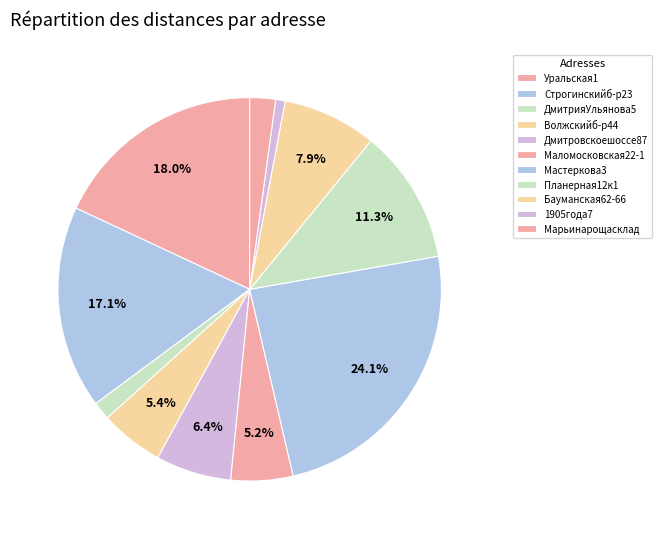

Combined, what portion of the pie is Планерная12к1 and Маломосковская22-1?

16.6%